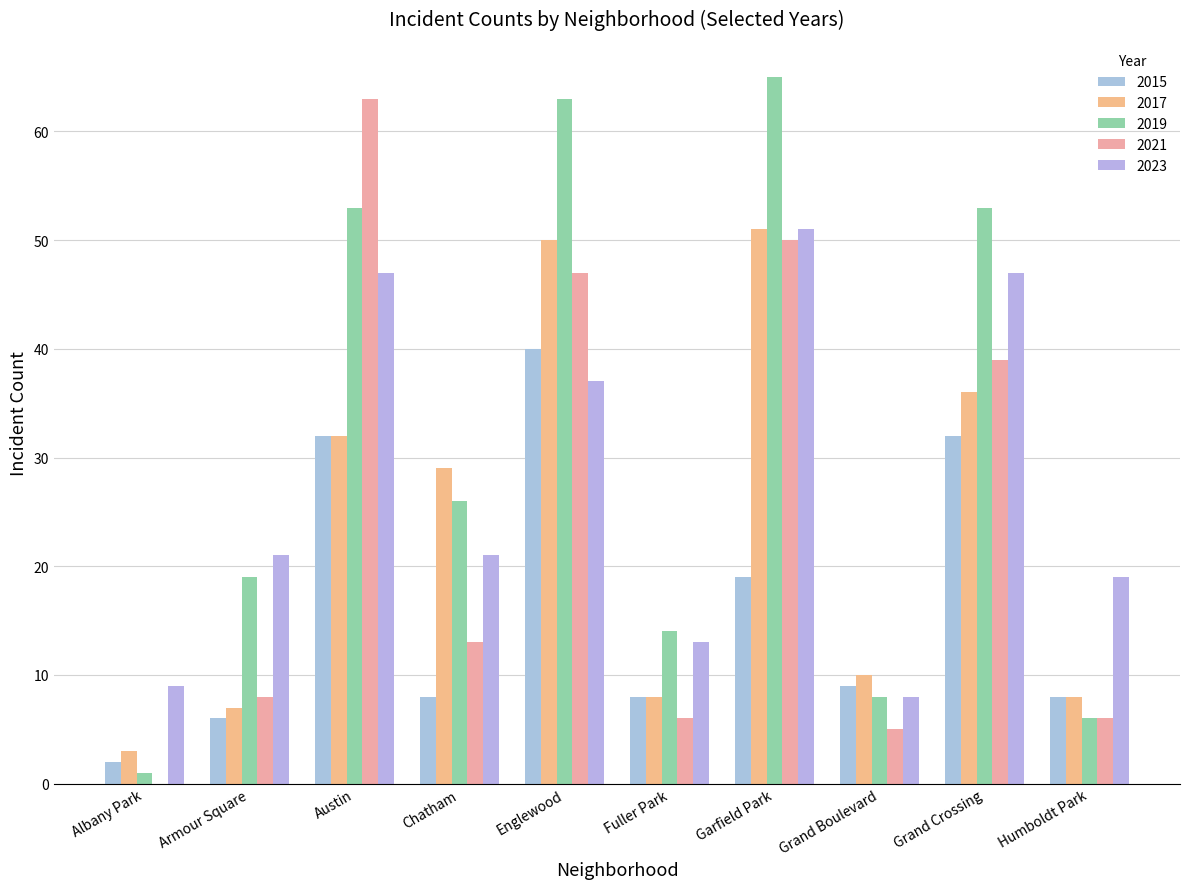

What is the total value across all series at Fuller Park?

49